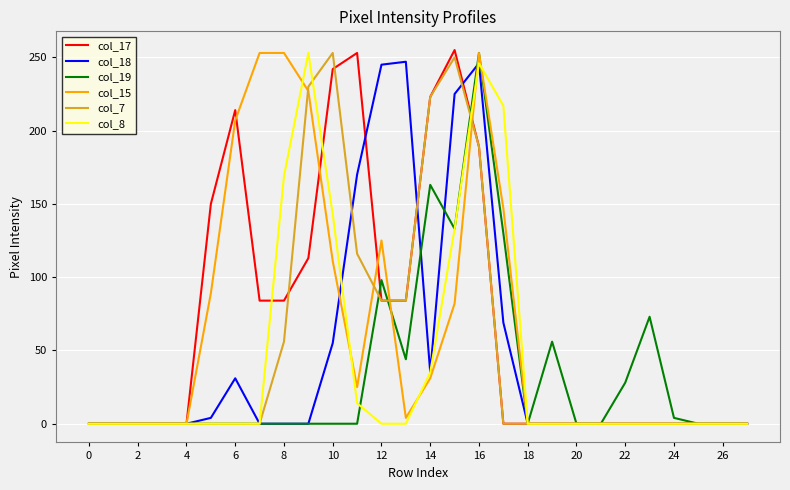

Which series has the largest total across all categories?

col_17